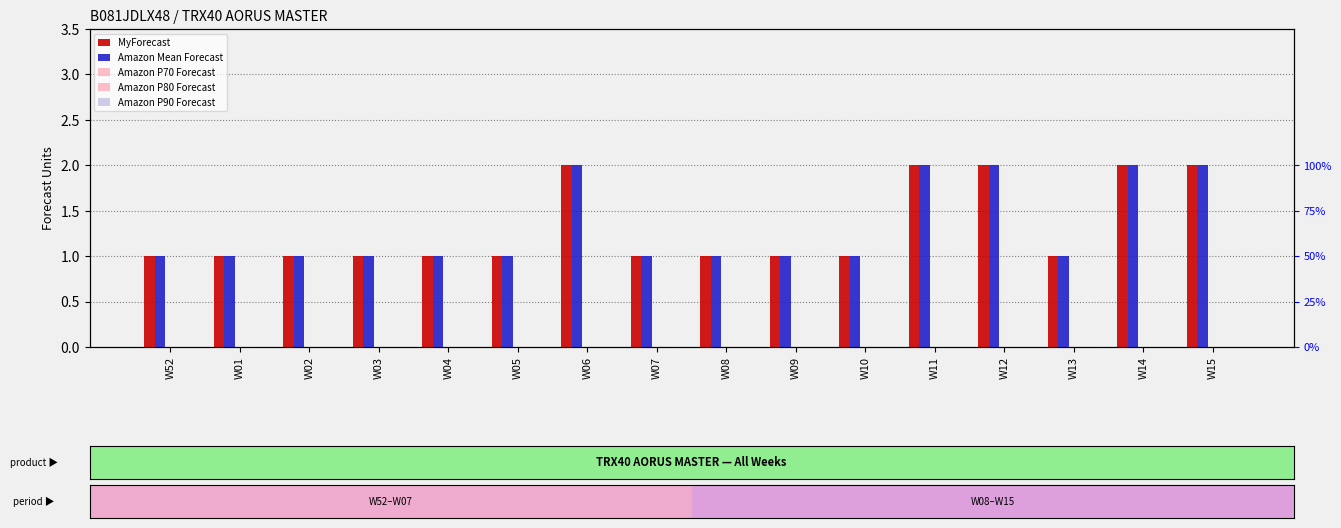

Rank the series by their maximum value, from highest to lowest.

MyForecast, Amazon Mean Forecast, Amazon P70 Forecast, Amazon P80 Forecast, Amazon P90 Forecast